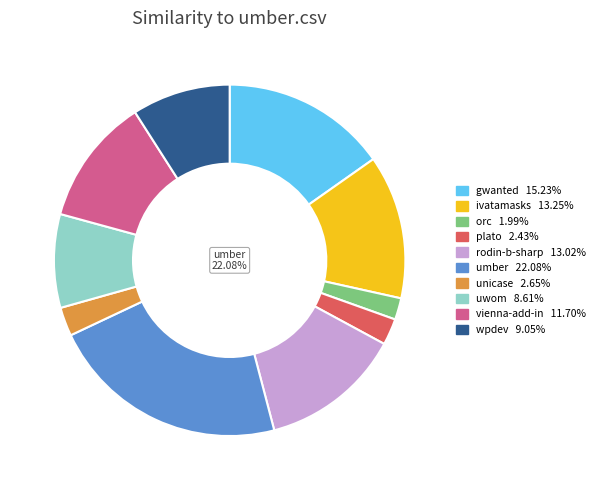

Count the number of slices in the pie.

10